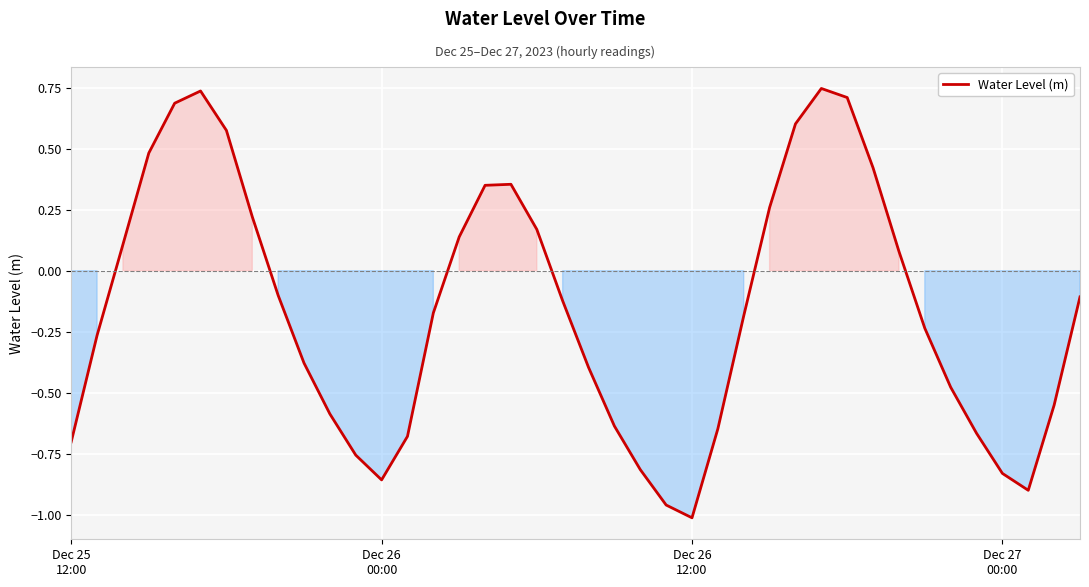

What is the difference between the maximum and minimum values?

1.8